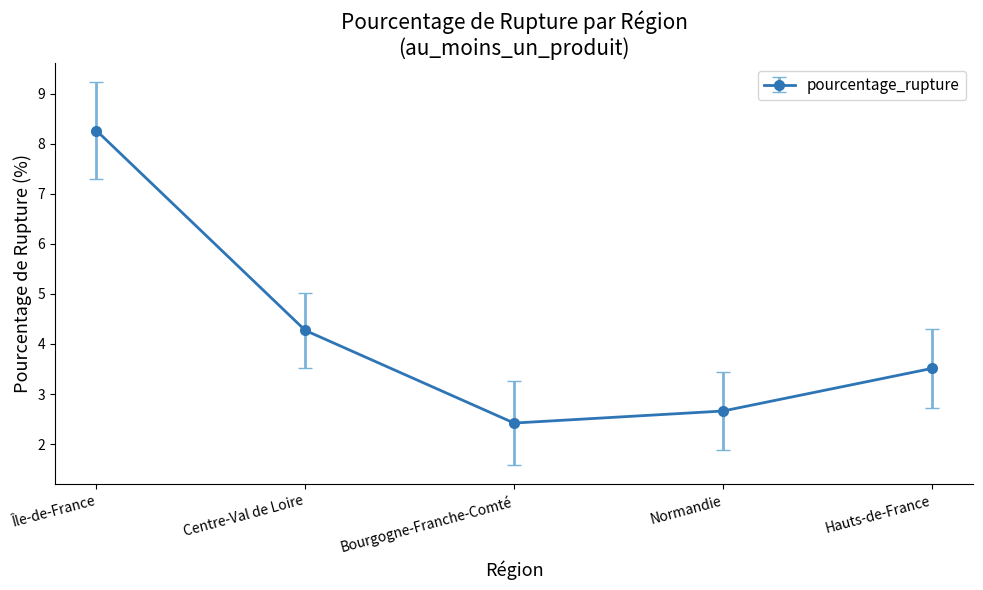

Reading right to left, transcribe all the data shown in this chart.

3.5	2.7	2.4	4.3	8.3